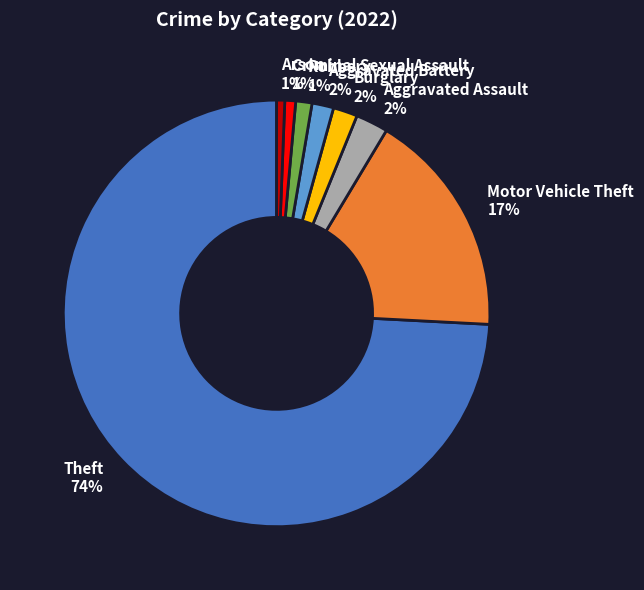

Which slice is the largest?

Theft